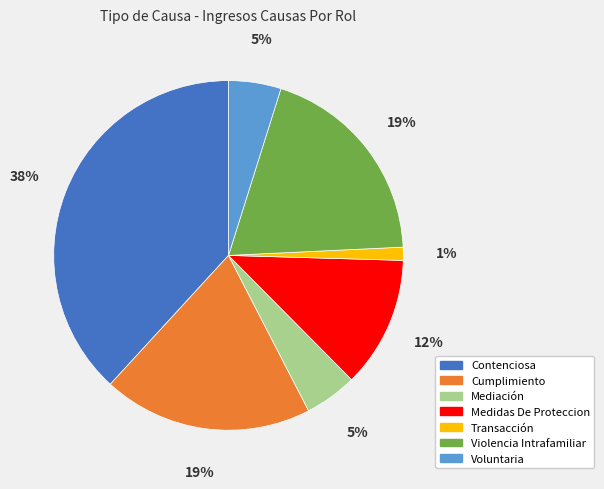

True or false: Violencia Intrafamiliar accounts for 19% of the total.

True